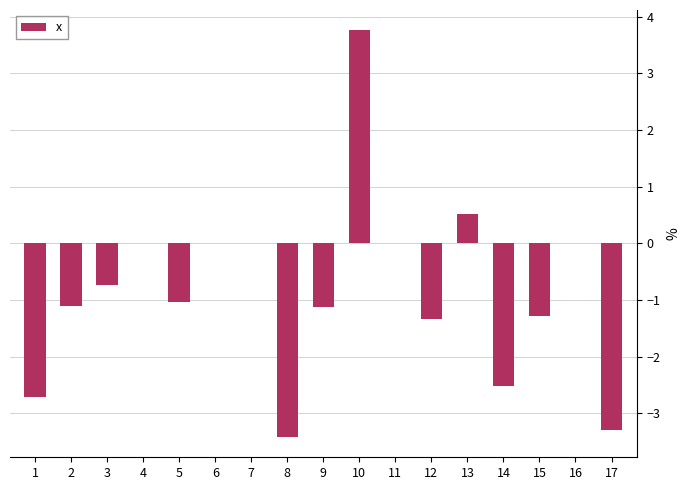

Are the bars horizontal?

No